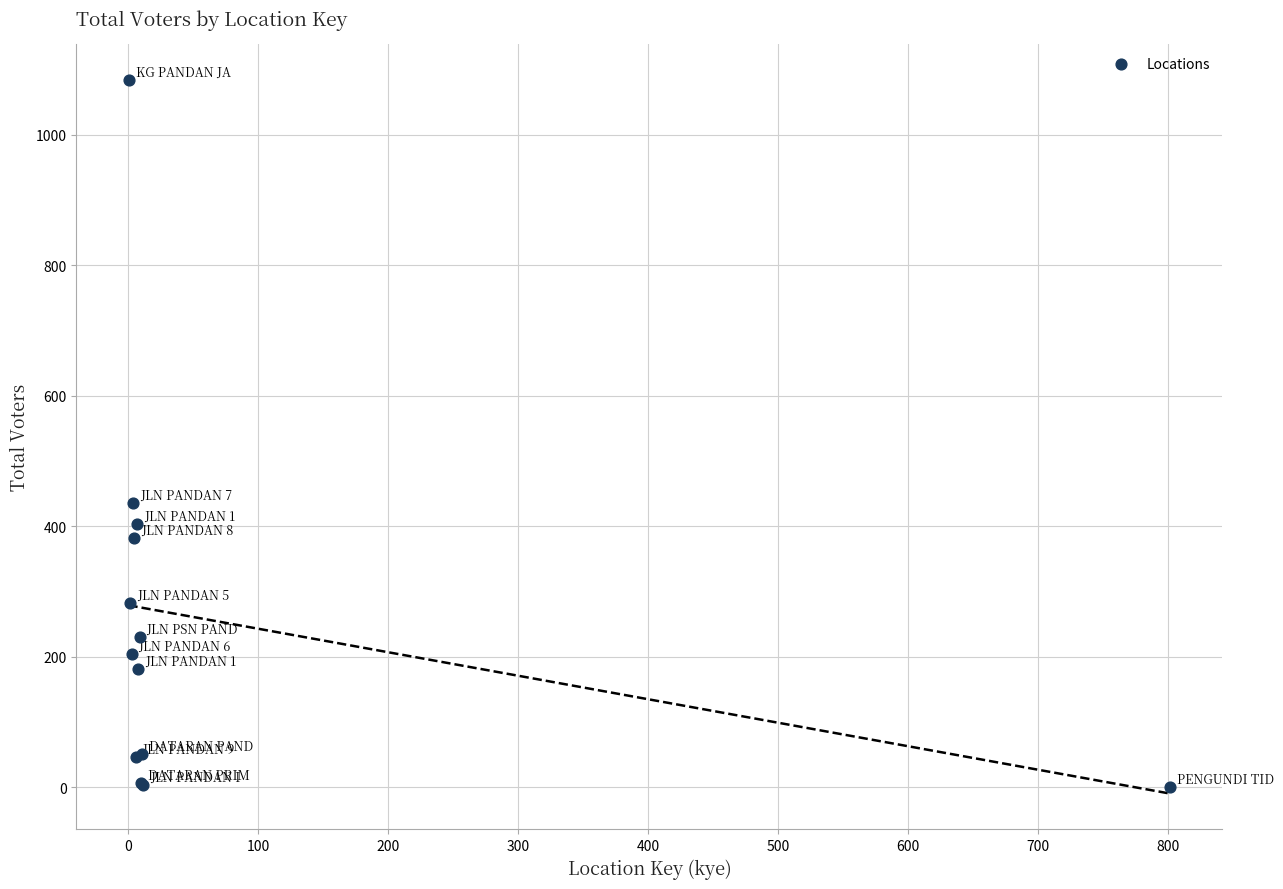

What Y value in the scatter plot is closest to 542?

435